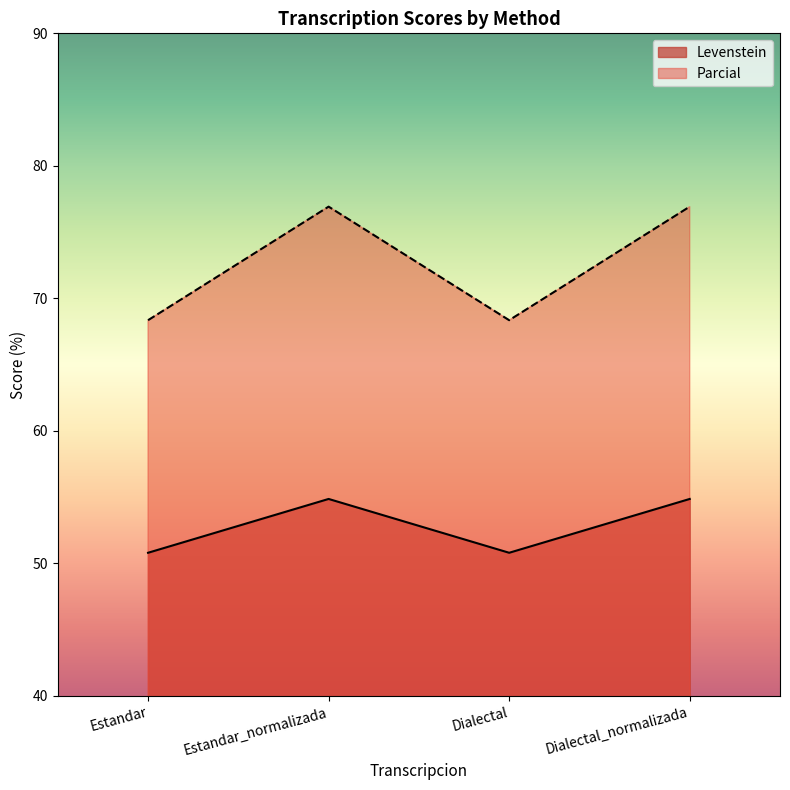

What is the difference between the Levenstein values at Estandar and Estandar_normalizada?

4.1